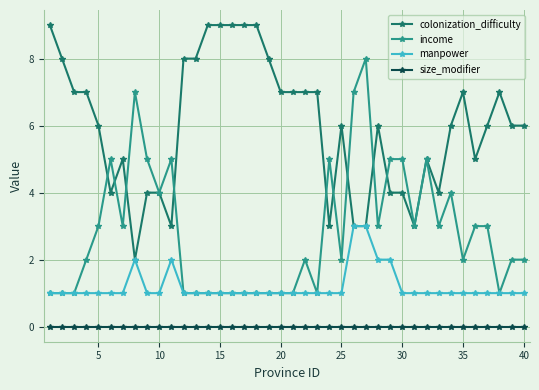

What is the value of the income point at the 26th from the left?

7